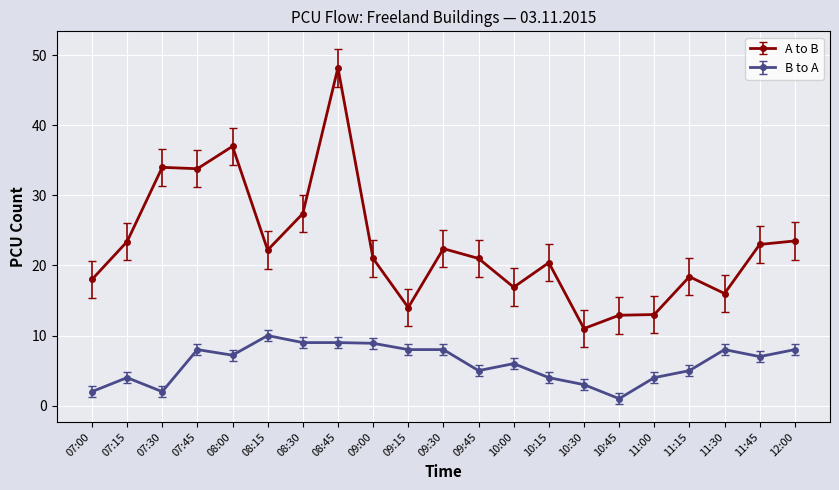

At which category is the sum across all series the highest?

08:45